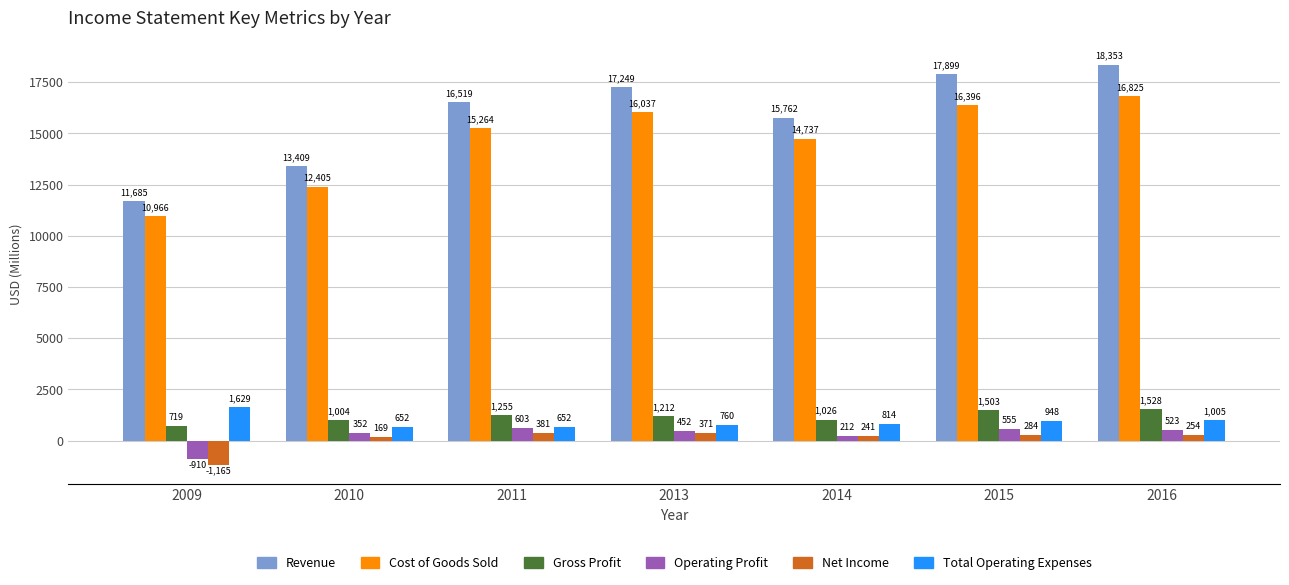

What is the approximate value of Net Income at 2009, to the nearest 10?

-1160